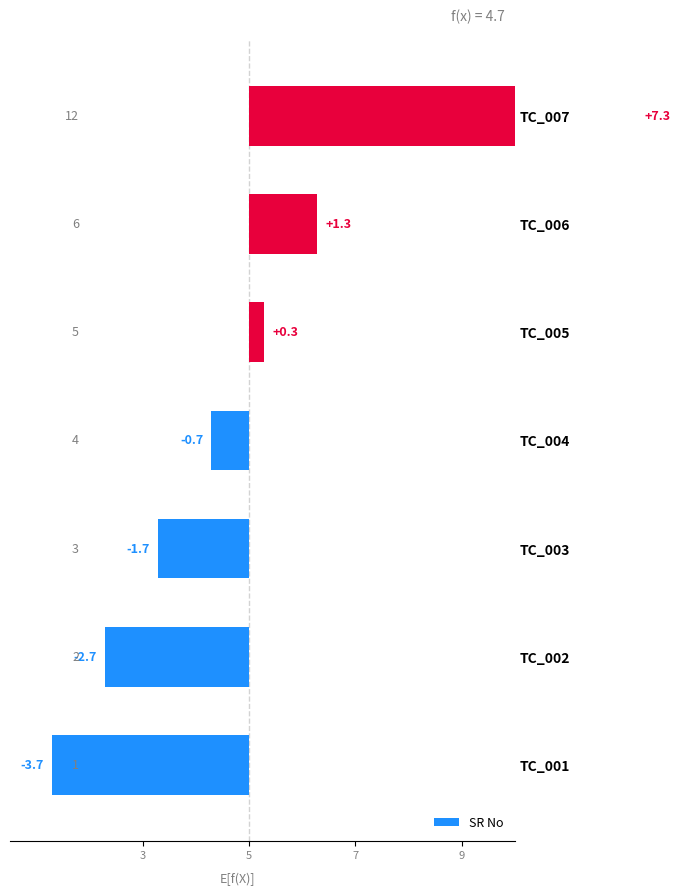

What is the greatest value displayed?

7.3